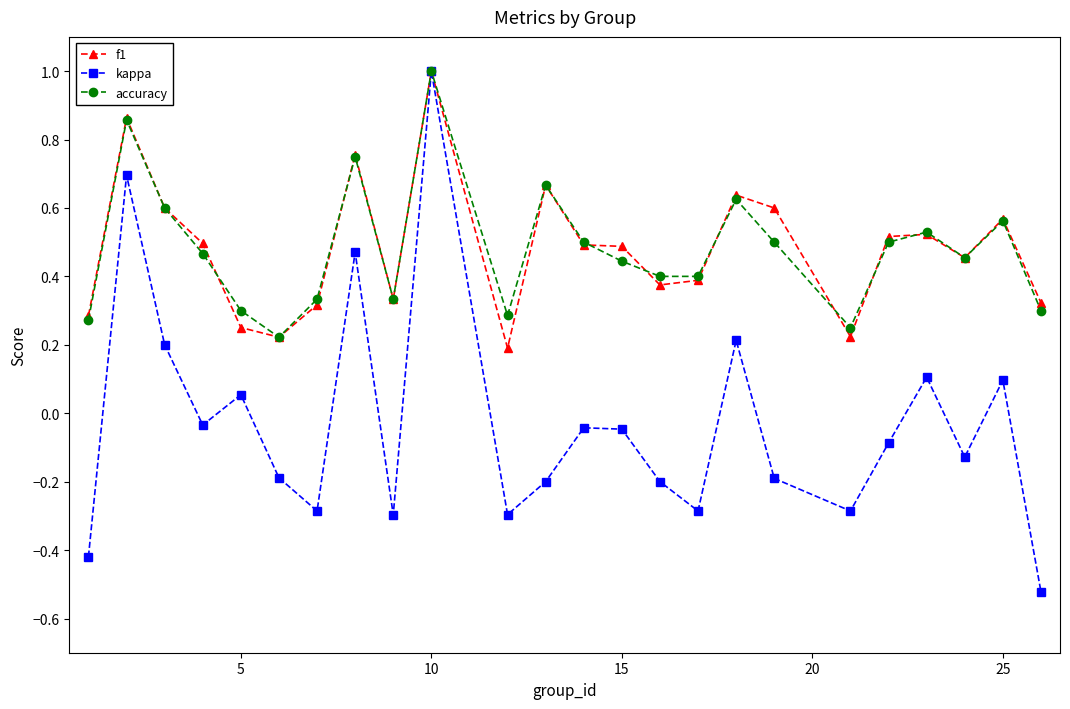

At how many categories does at least one series exceed 0?

24